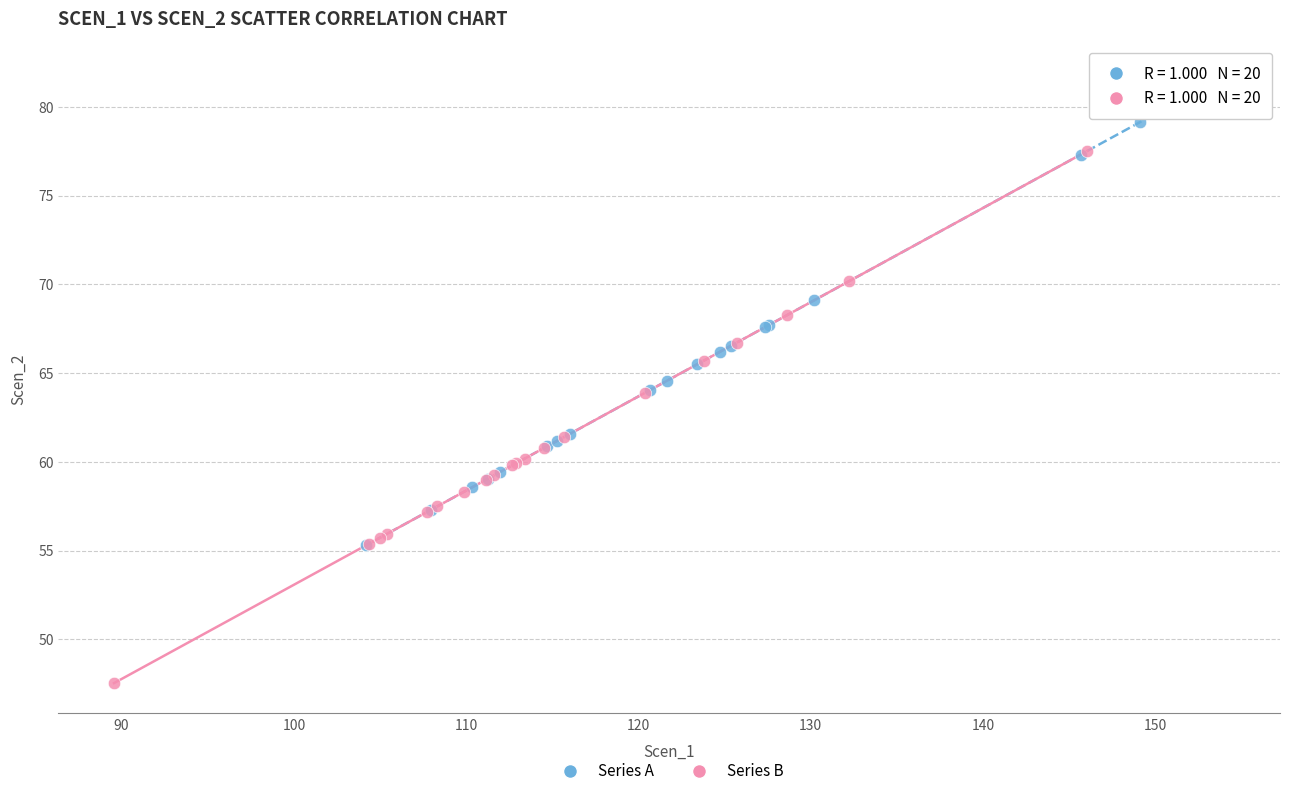

Which series contains the highest Y value?

Series A